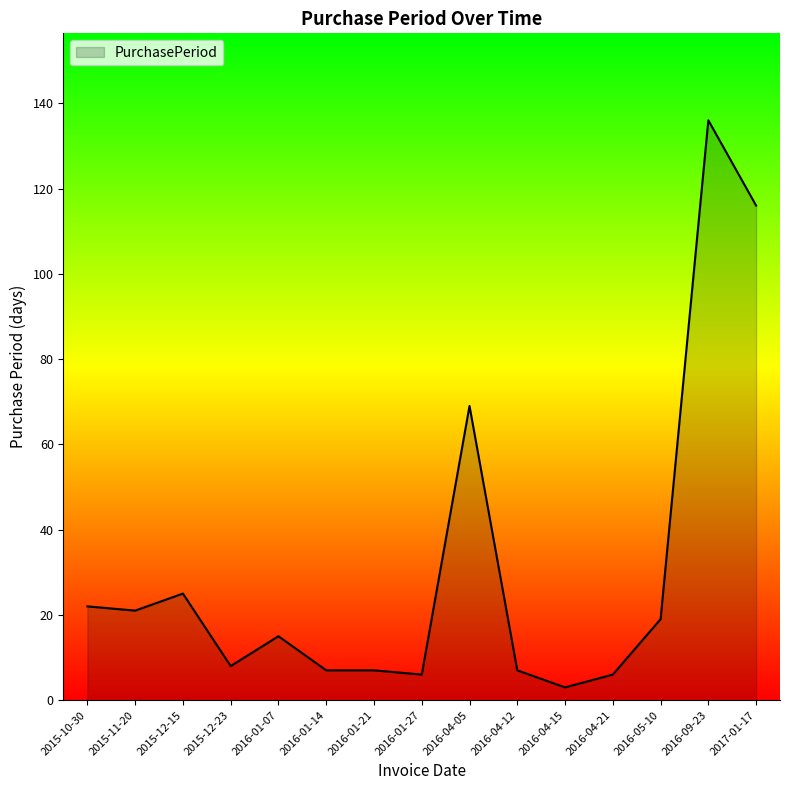

Approximately how many times larger is the value at 2016-04-05 compared to 2016-01-07?

4.6